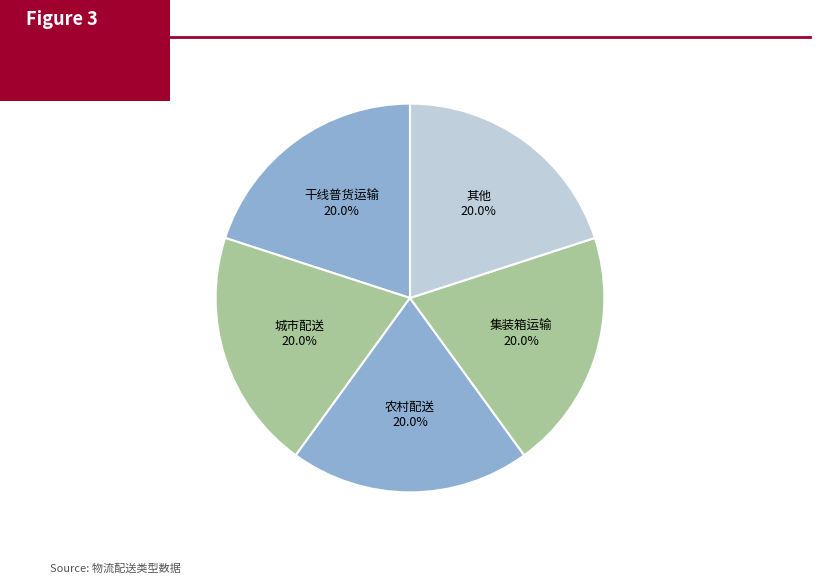

Is there a majority slice in this chart?

No